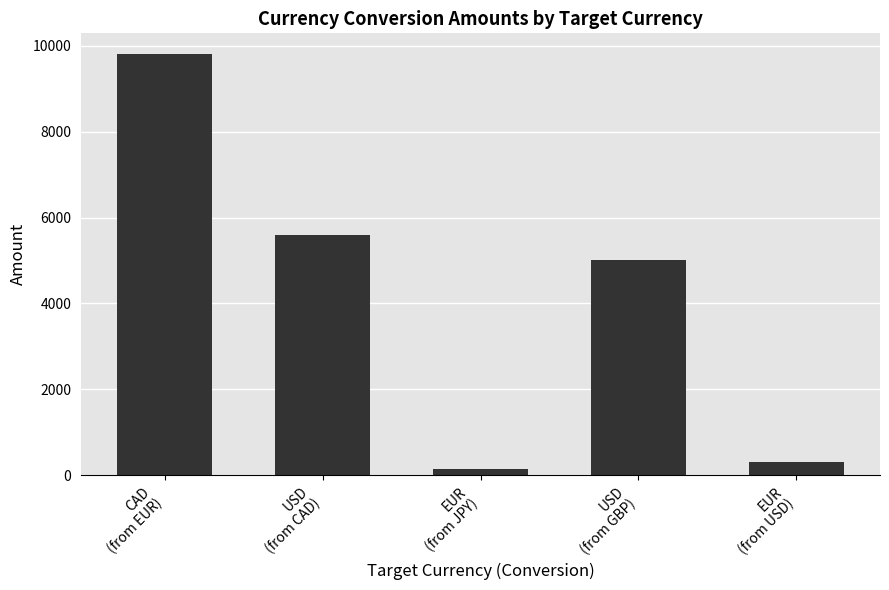

Rank the categories by value from highest to lowest.

CAD
(from EUR), USD
(from CAD), USD
(from GBP), EUR
(from USD), EUR
(from JPY)